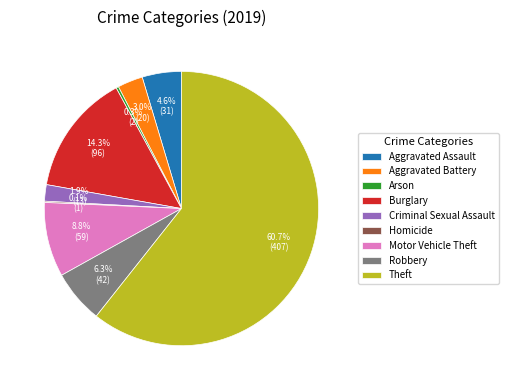

To the nearest percent, what is the difference between the largest and smallest slice percentages?

61%